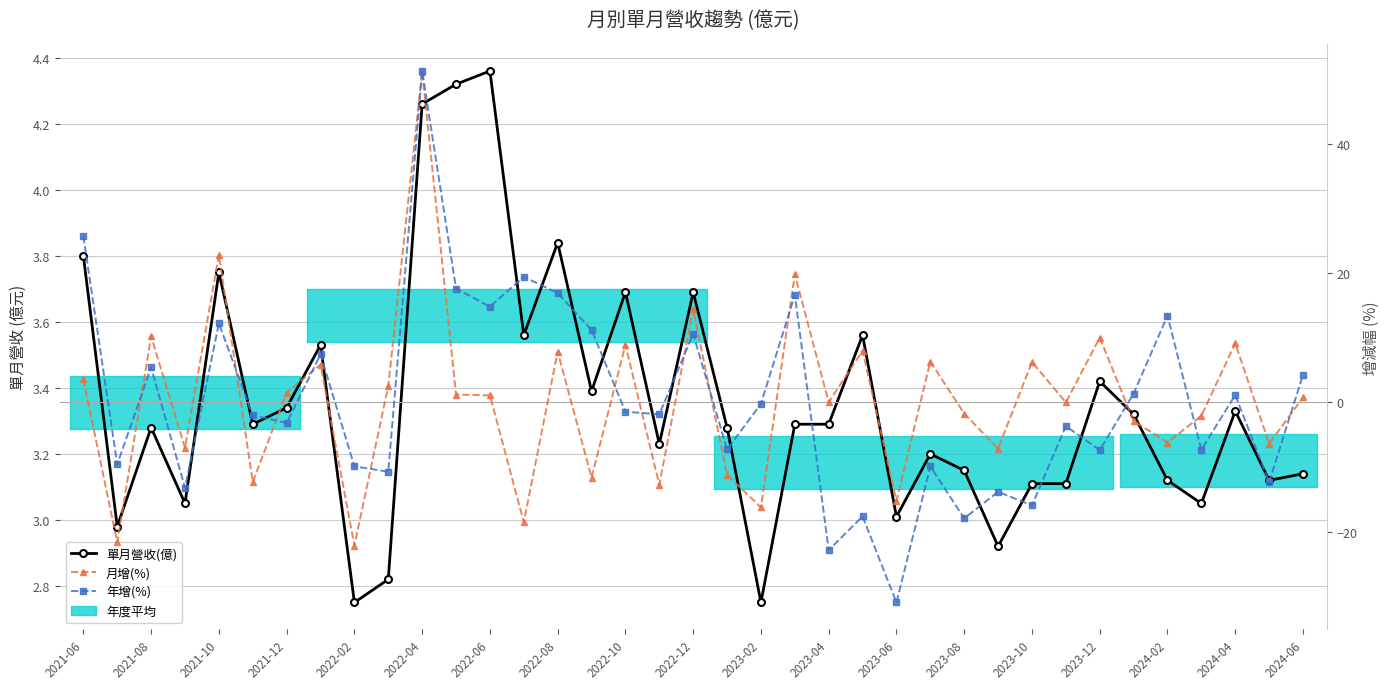

The 單月營收(億) series shows 2.3 at 2023-12. True or false?

False